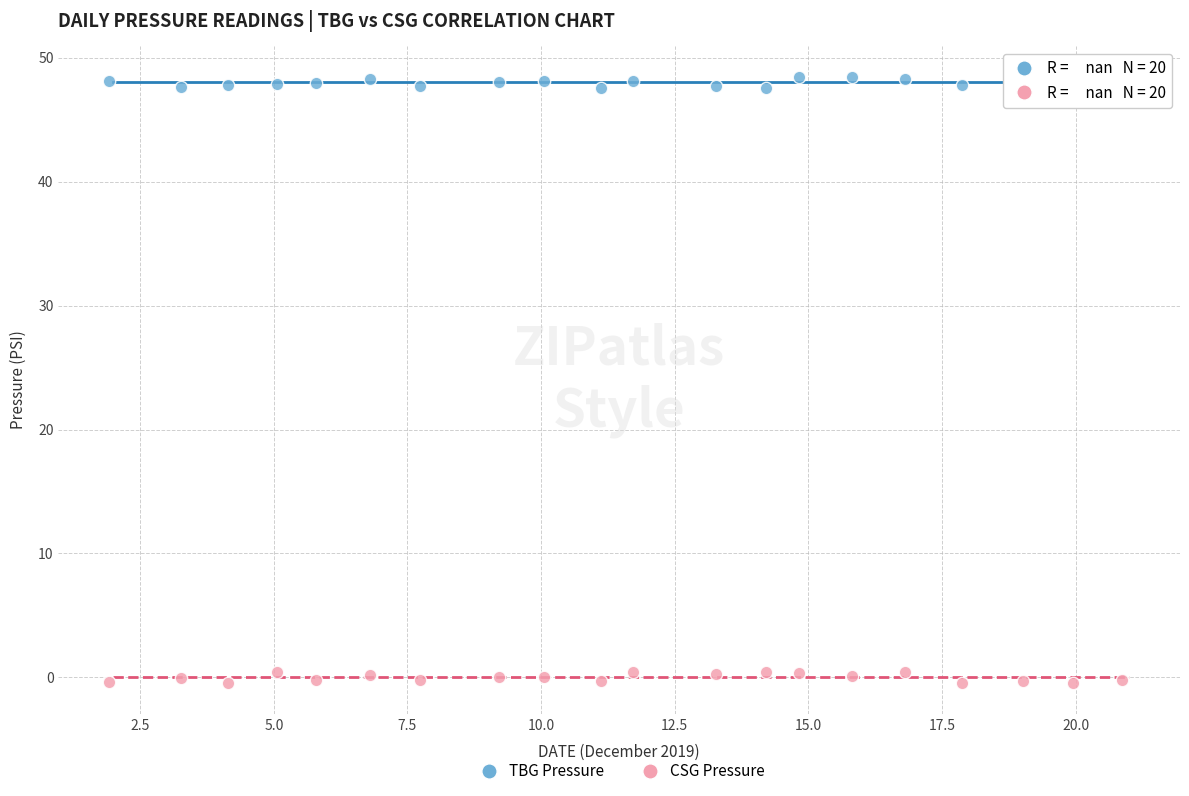

Which series contains the lowest Y value?

CSG Pressure